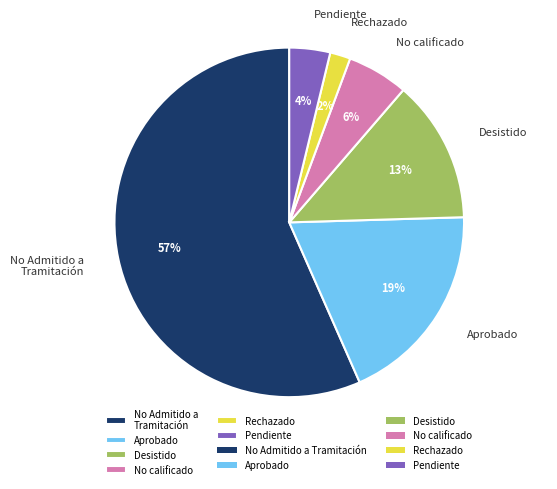

Count the number of slices in the pie.

6